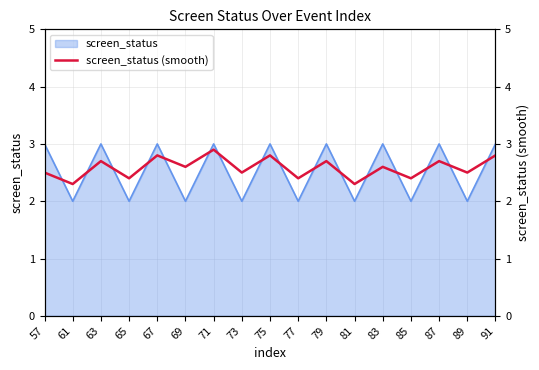

What is the change in value from 67 to 79?

-0.1